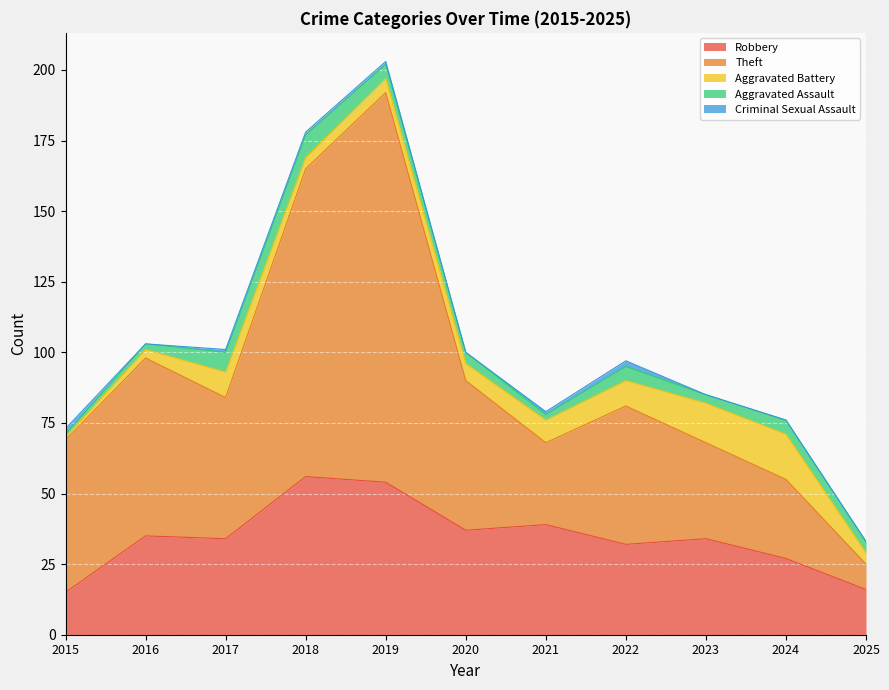

True or false: Aggravated Assault has a value of 2 at 2021.

True